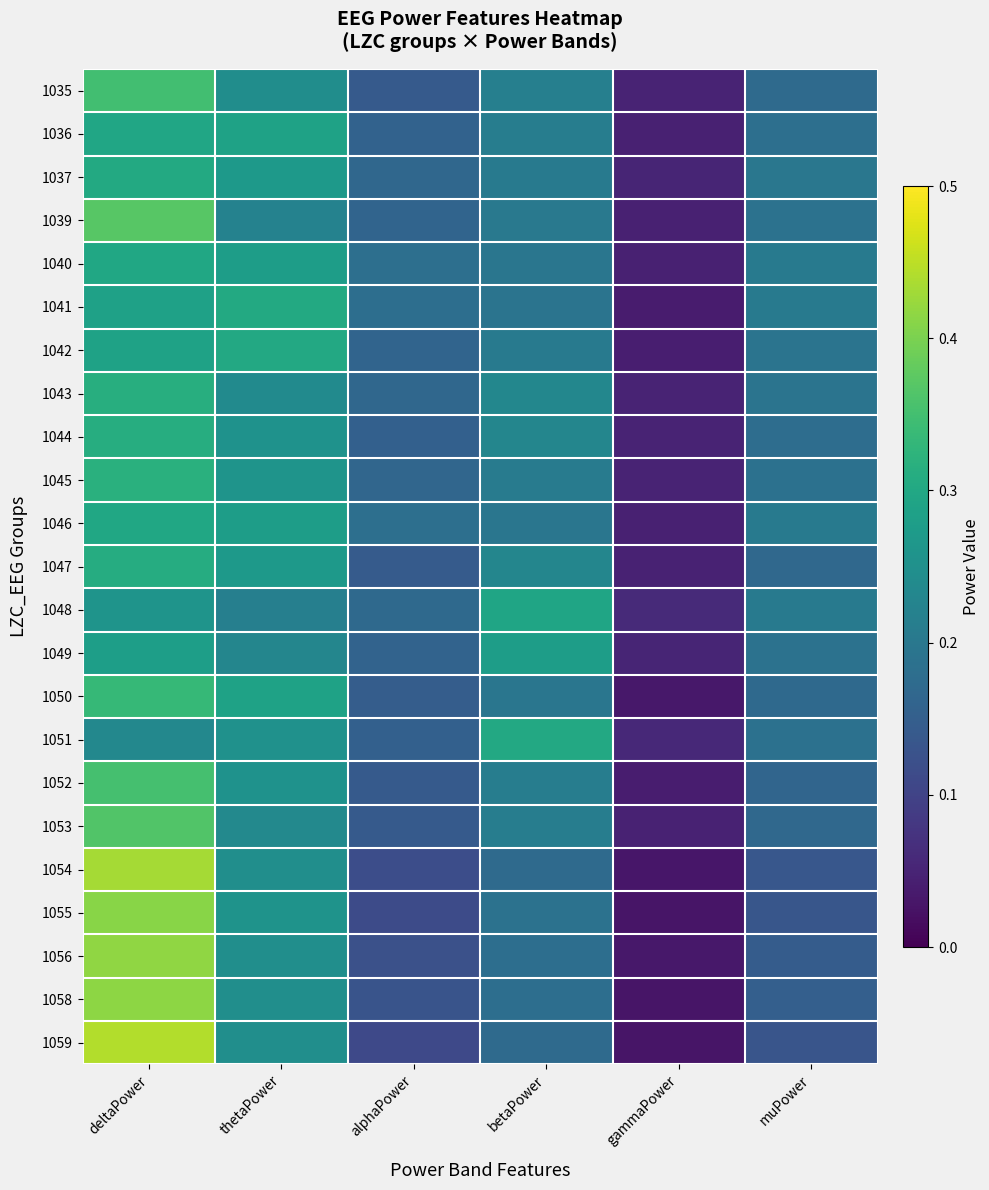

List the series in order of their peak value, lowest first.

1049, 1048, 1036, 1040, 1046, 1042, 1051, 1041, 1037, 1047, 1044, 1043, 1045, 1050, 1035, 1052, 1053, 1039, 1055, 1058, 1056, 1054, 1059